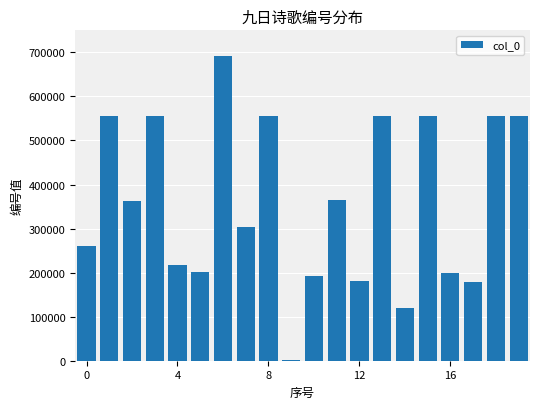

What is the maximum value shown in the chart?

692628